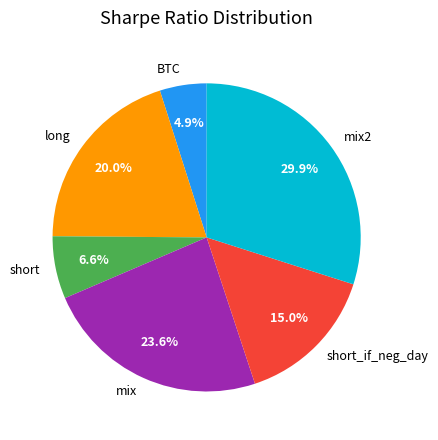

What is the total percentage of mix and short?

30.2%